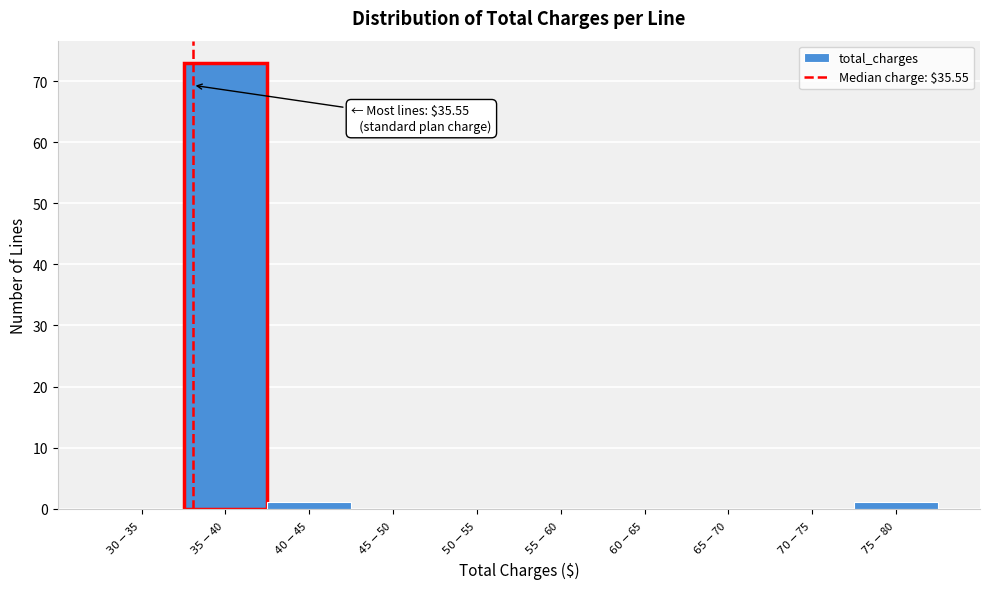

What is the greatest value displayed?

73